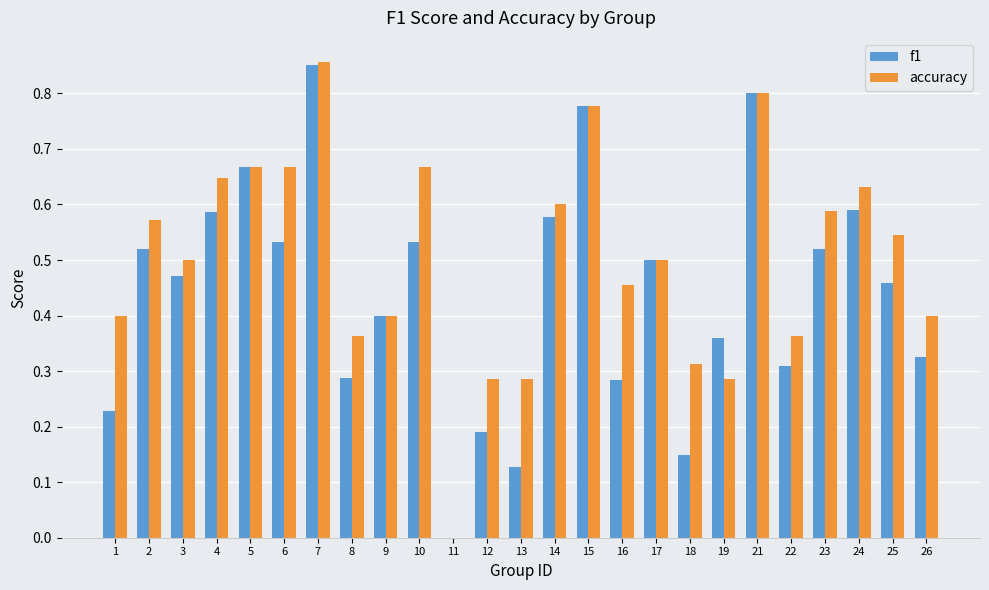

What is the sum of the accuracy values at 21 and 13?

1.1